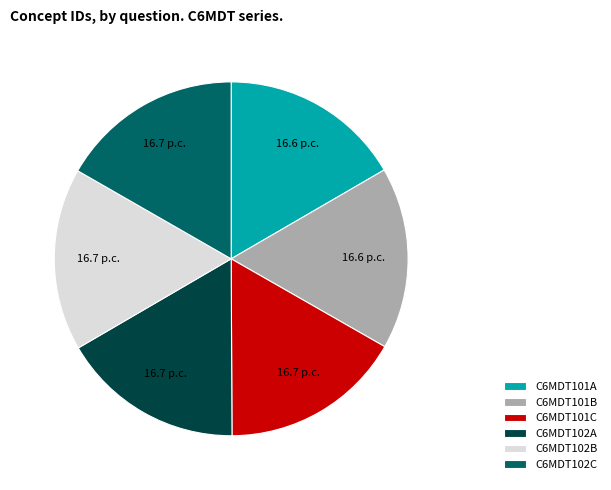

How many segments does this pie chart have?

6